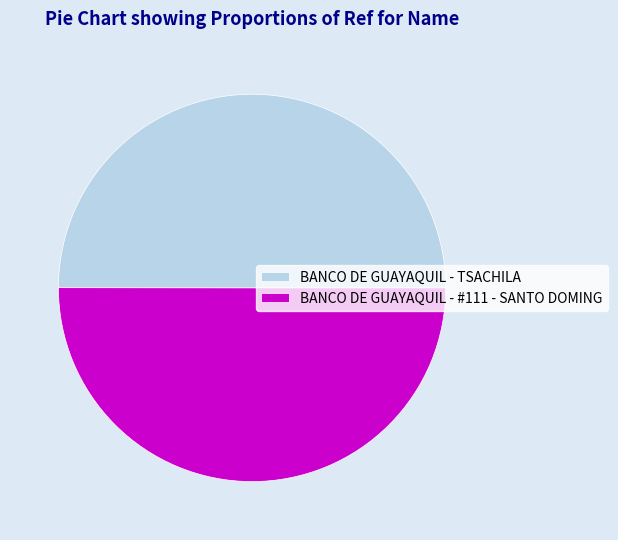

What is the ratio of the value at BANCO DE GUAYAQUIL - TSACHILA to the value at BANCO DE GUAYAQUIL - #111 - SANTO DOMING?

1.0